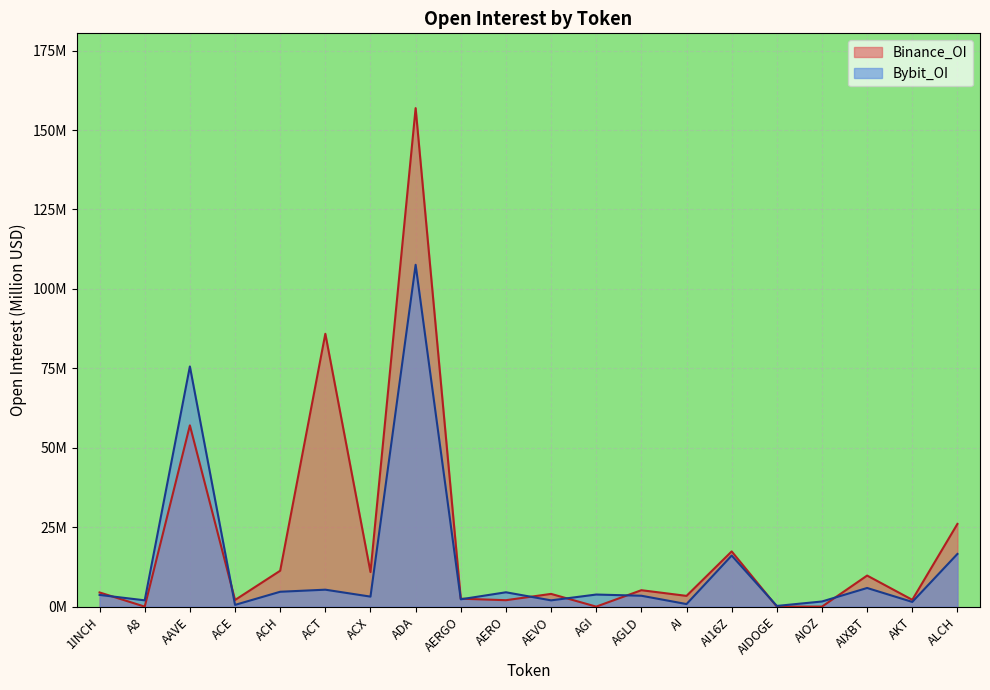

True or false: Binance_OI and Bybit_OI intersect in this chart.

True